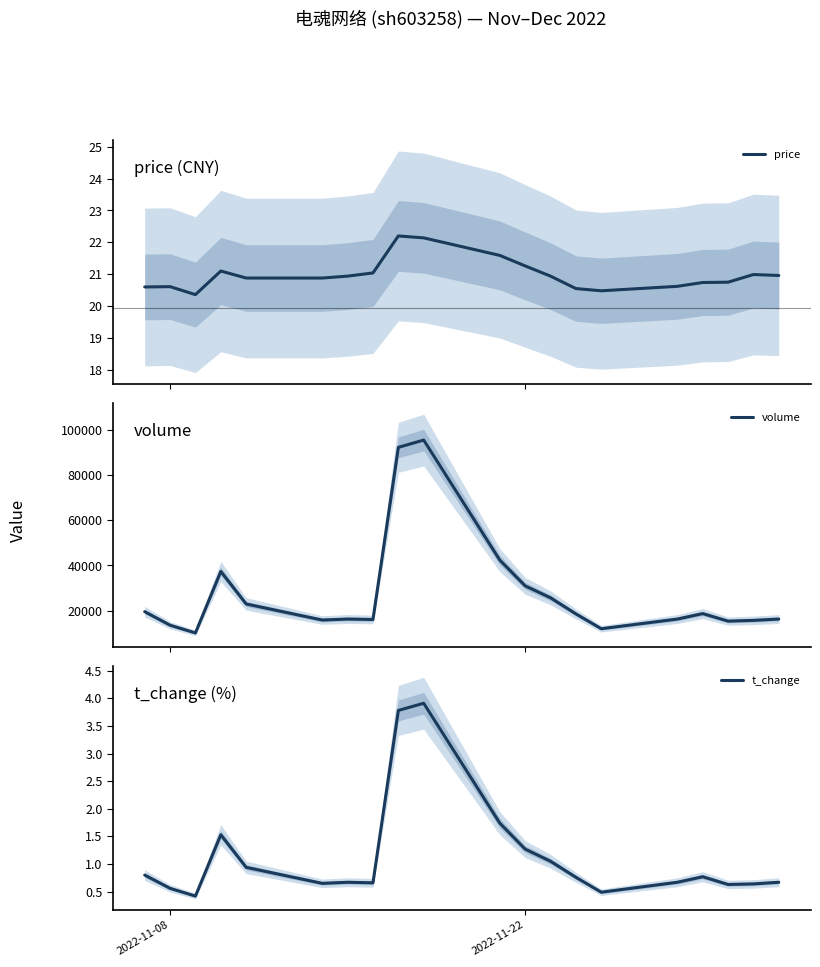

True or false: t_change and price intersect in this chart.

False